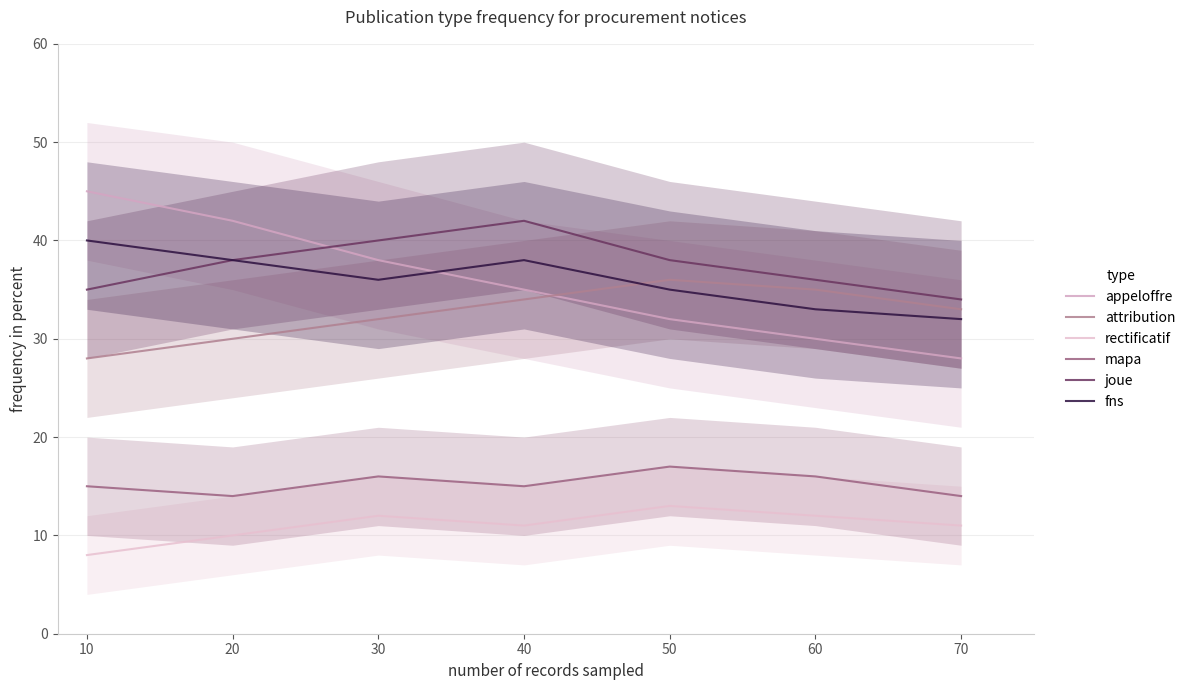

The value of appeloffre at 20 is 42. True or false?

True